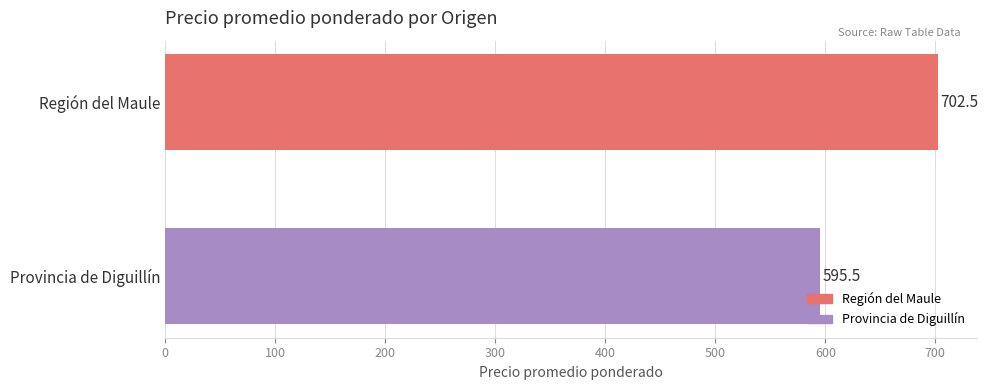

Does the chart contain any negative values?

No